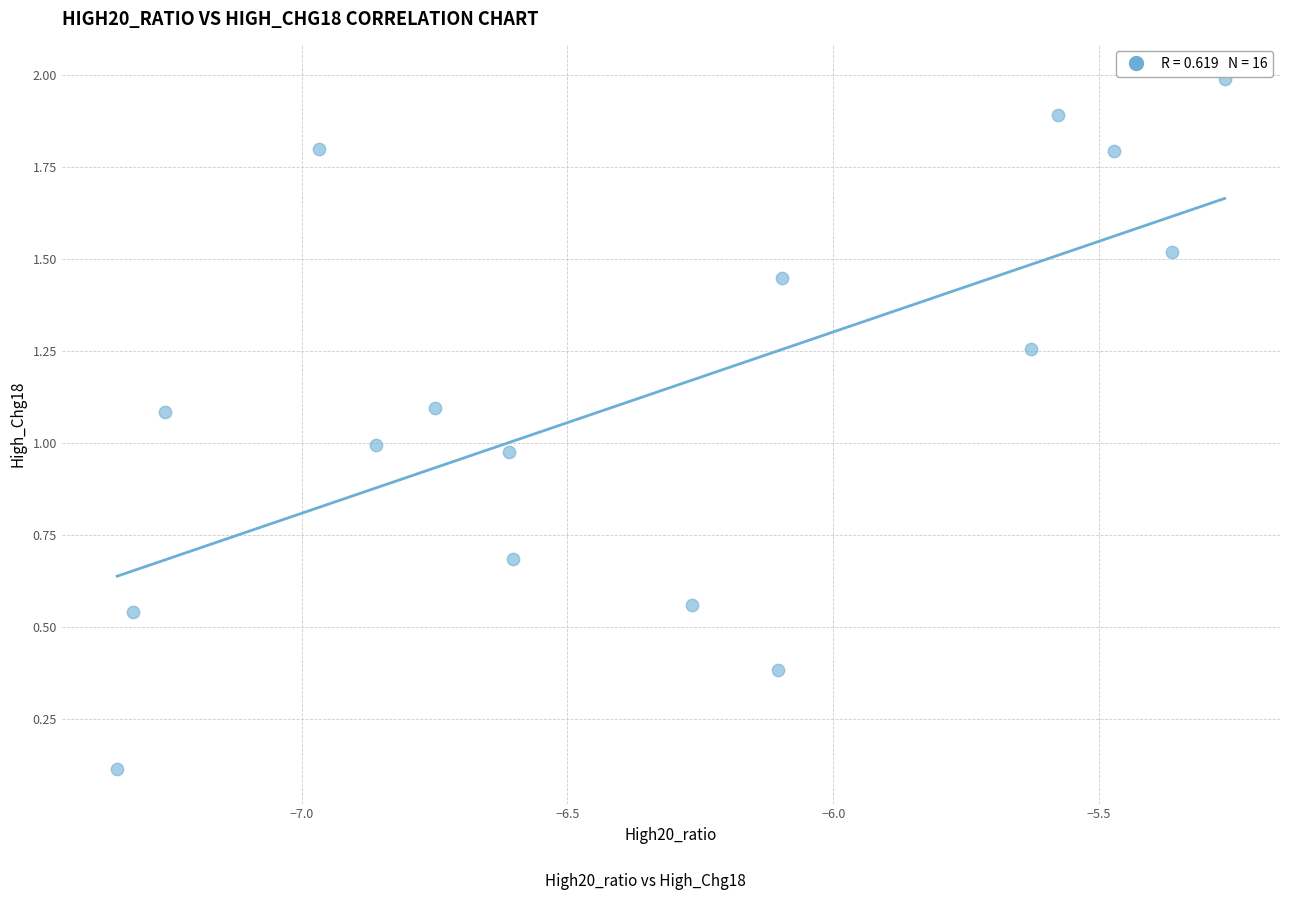

What is the range of Y values (max minus min)?

1.9